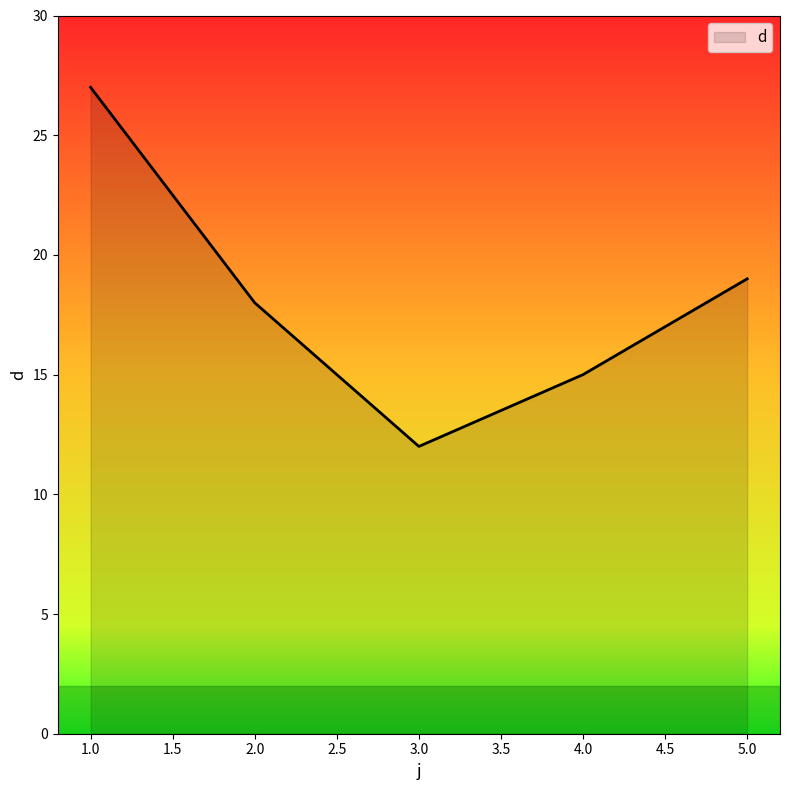

What is the sum of all values?

91